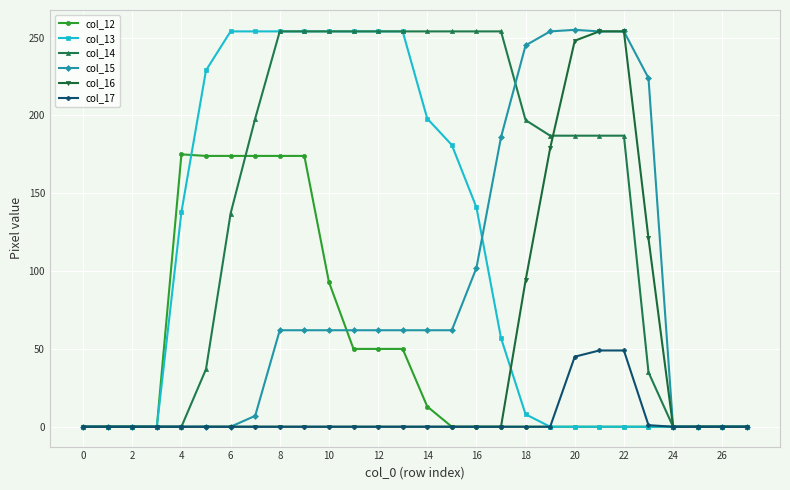

Which series has the largest total across all categories?

col_14